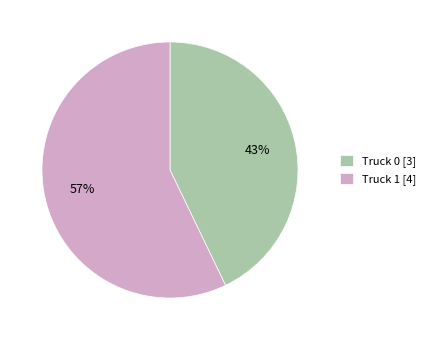

To the nearest percent, what percentage of the pie is Truck 0?

43%